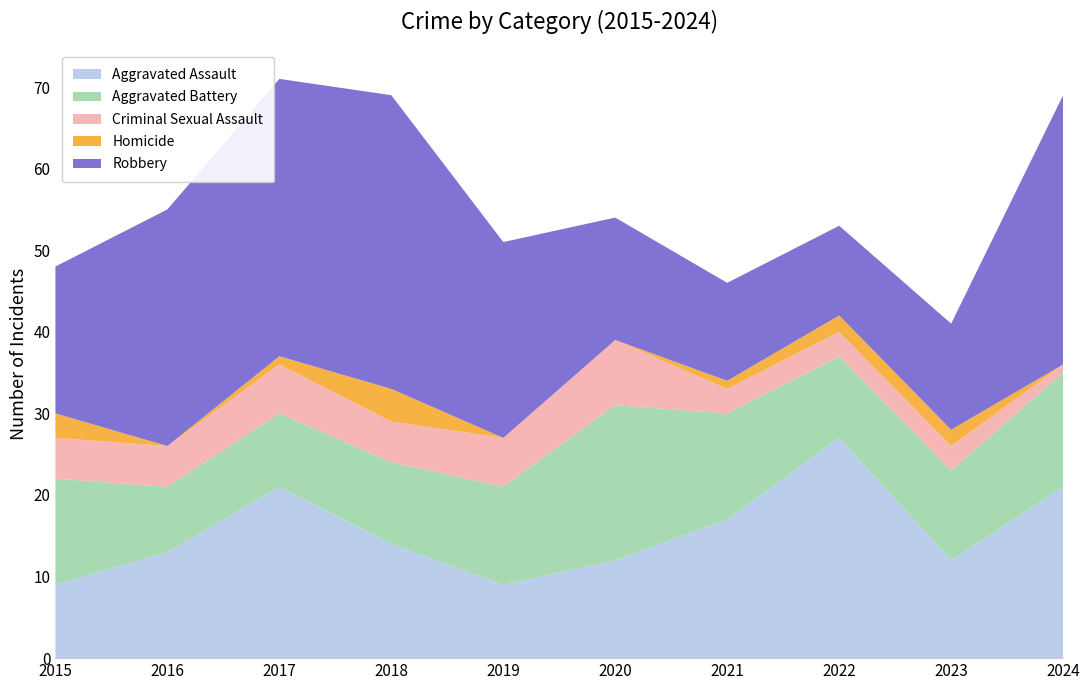

Reading left to right, list all the values displayed in this chart.

Aggravated Assault: 9	13	21	14	9	12	17	27	12	21
Aggravated Battery: 13	8	9	10	12	19	13	10	11	14
Criminal Sexual Assault: 5	5	6	5	6	8	3	3	3	1
Homicide: 3	0	1	4	0	0	1	2	2	0
Robbery: 18	29	34	36	24	15	12	11	13	33